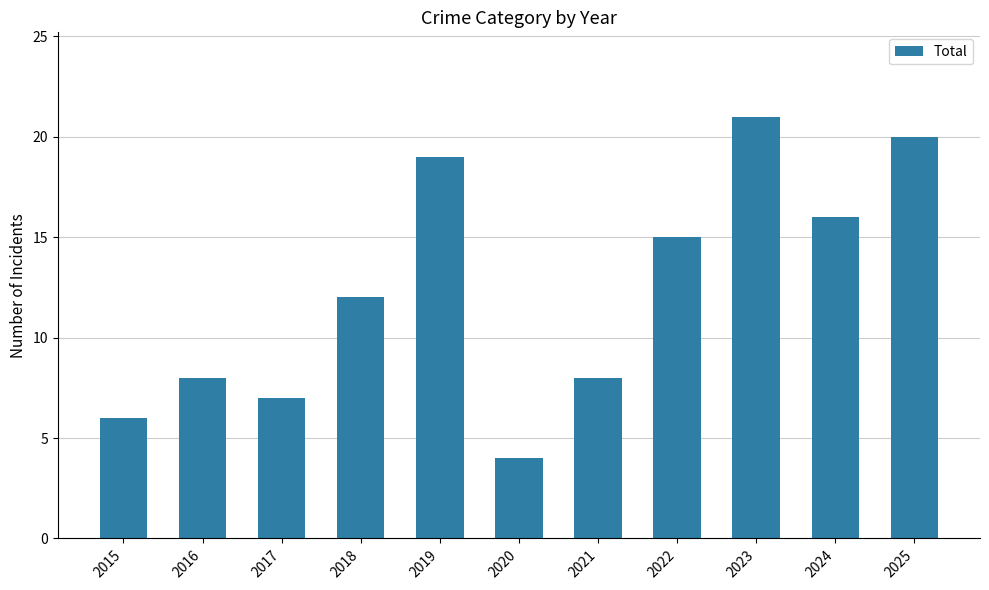

What is the value of the 5th bar from the left?

19